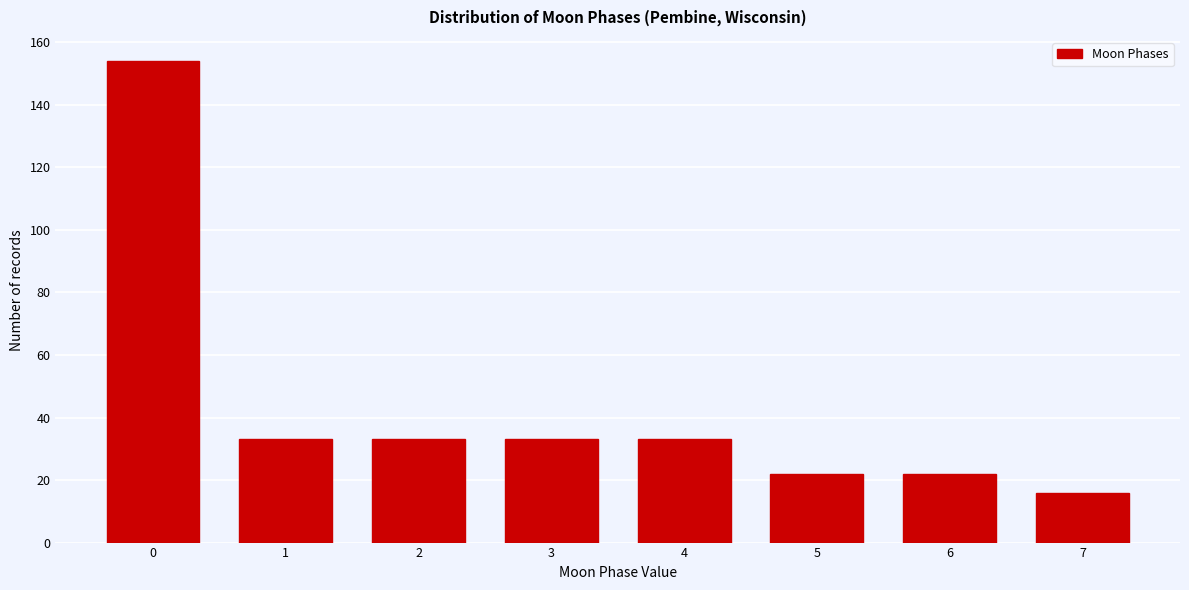

Reading left to right, transcribe all the data shown in this chart.

0=154	1=33	2=33	3=33	4=33	5=22	6=22	7=16